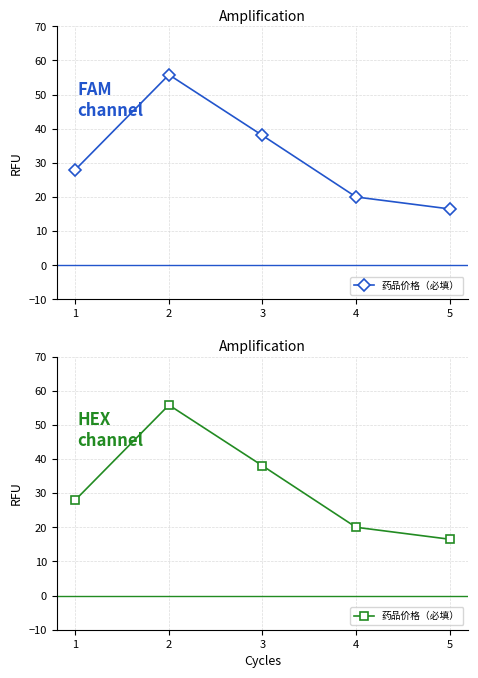

The chart shows a value of 38.0 at 3. True or false?

True